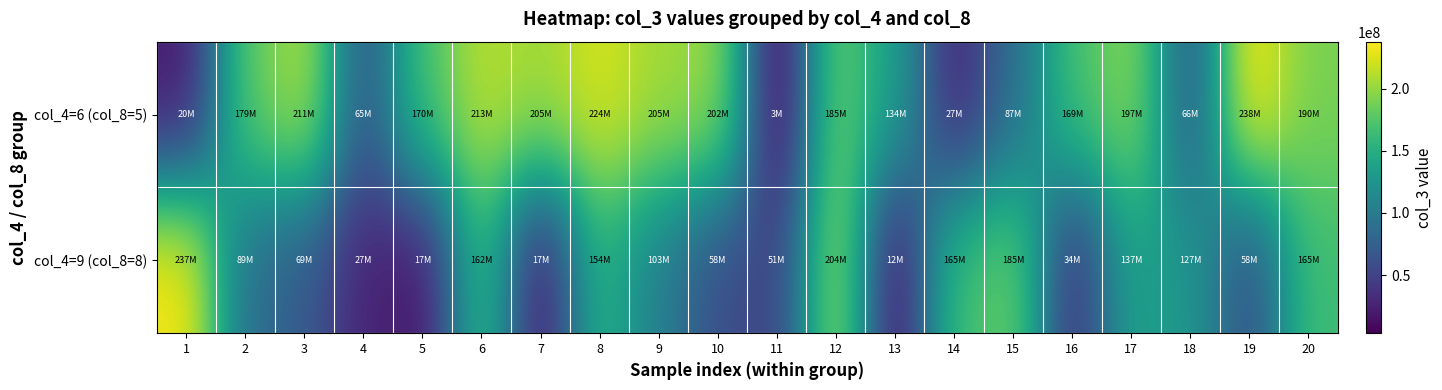

How many data points does each series have?

20